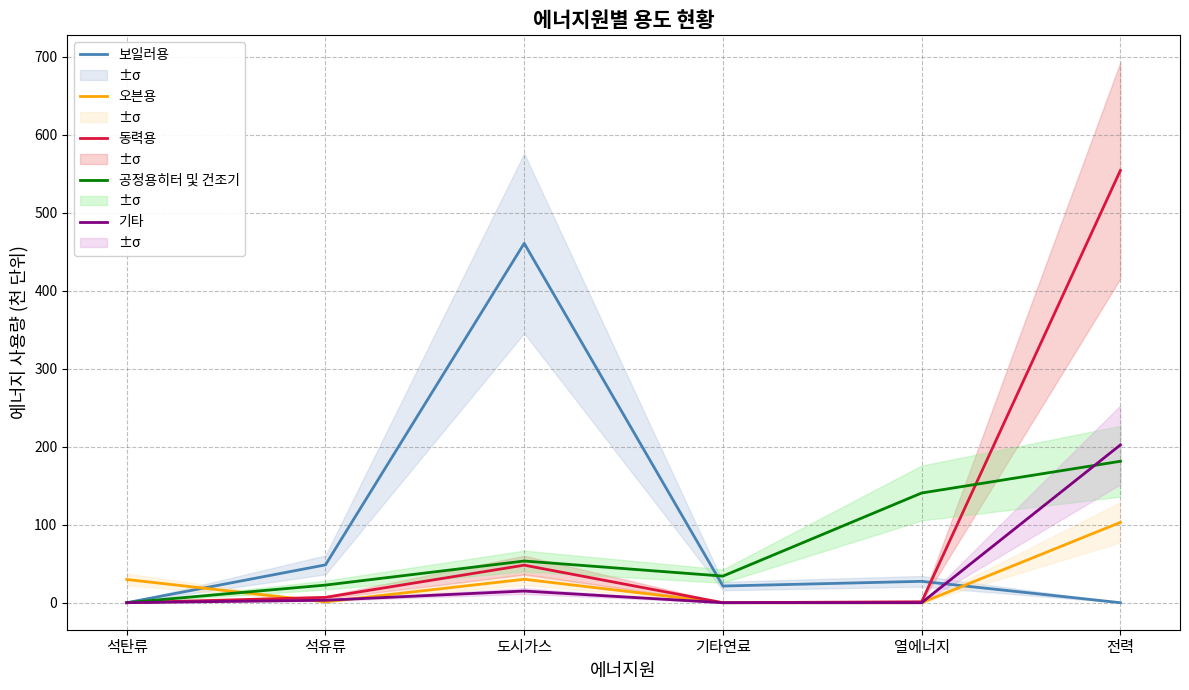

What is the label of the 5th point from the right?

석유류